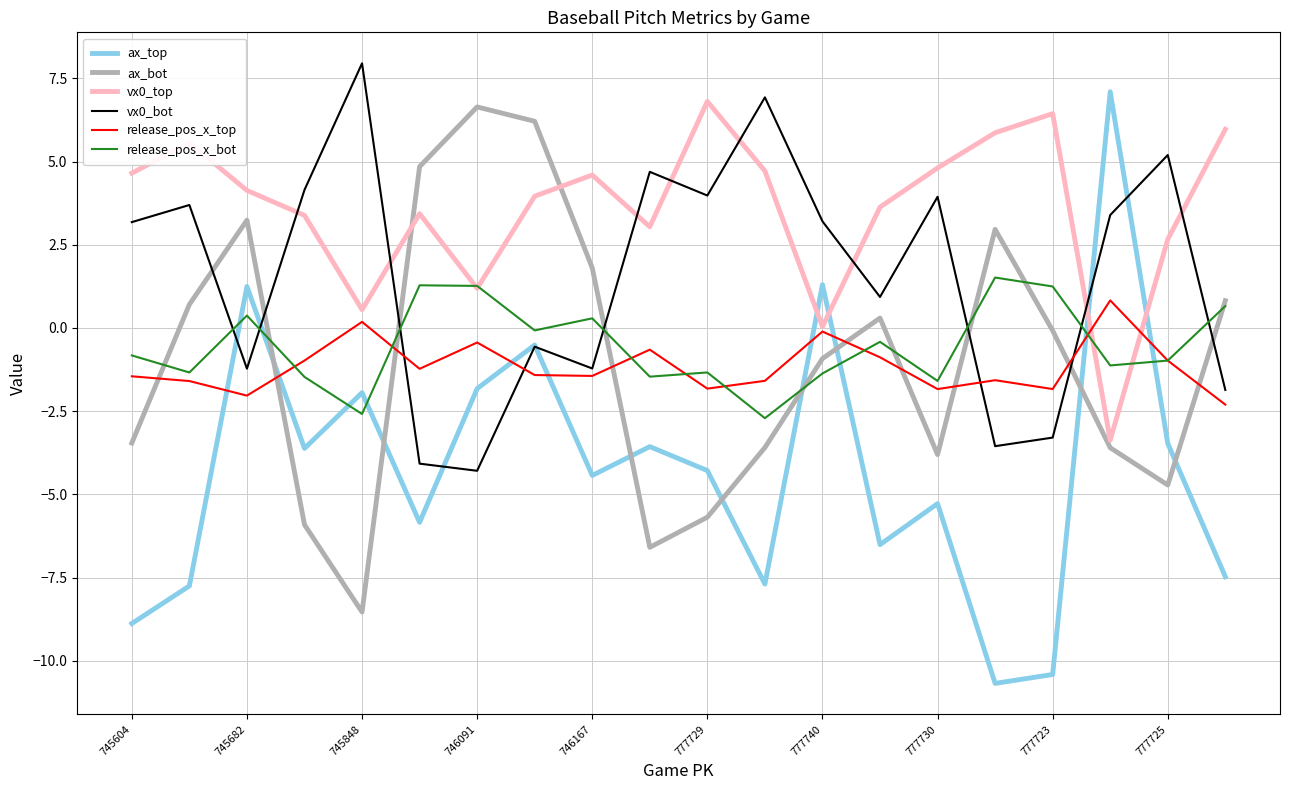

True or false: release_pos_x_top and vx0_bot intersect in this chart.

True